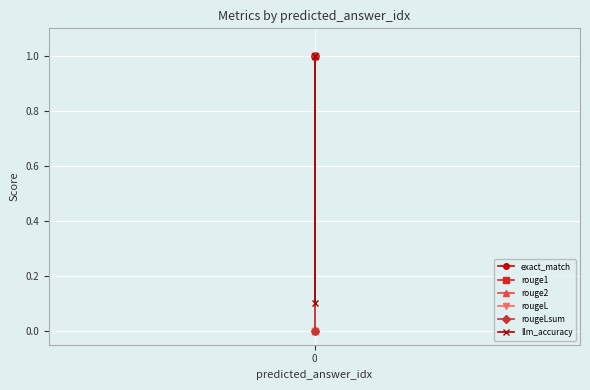

Is it true that rouge1 equals 0.0 at 0?

True